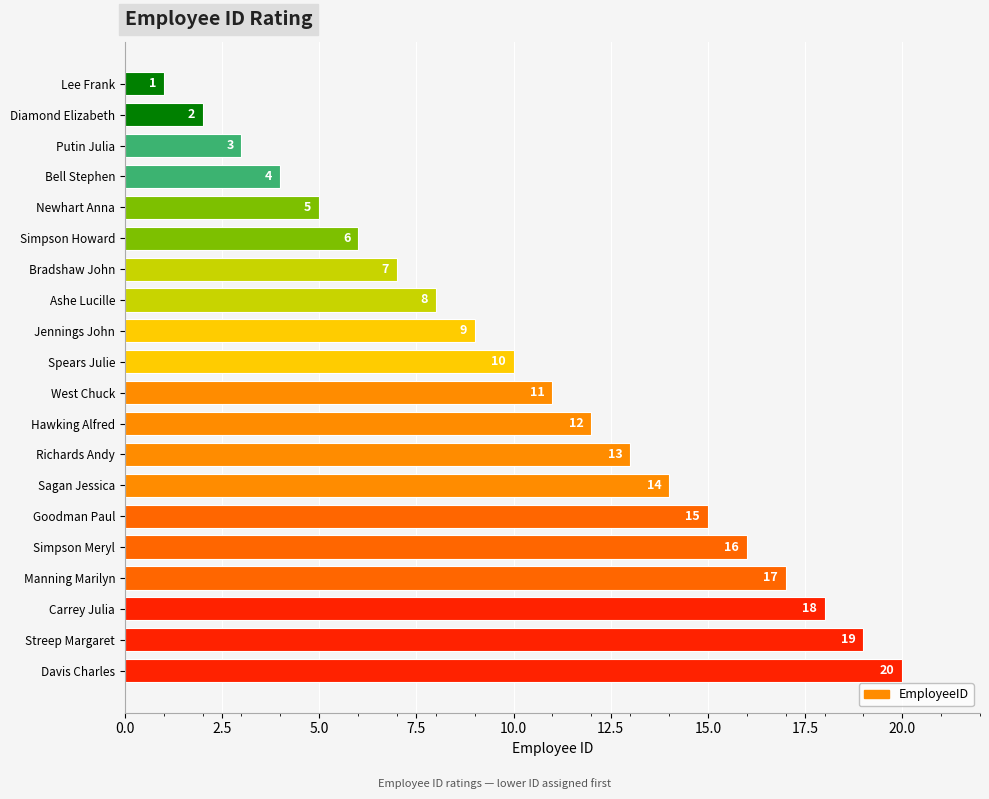

What is the value of the 14th bar from the top?

14